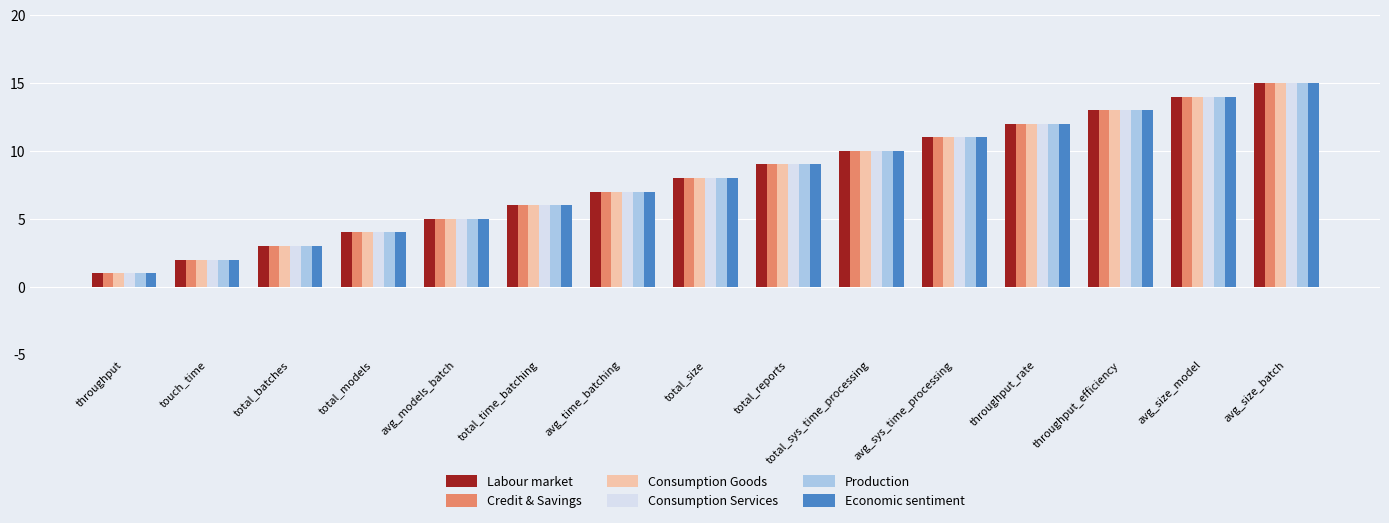

What is the sum of all Economic sentiment values?

120